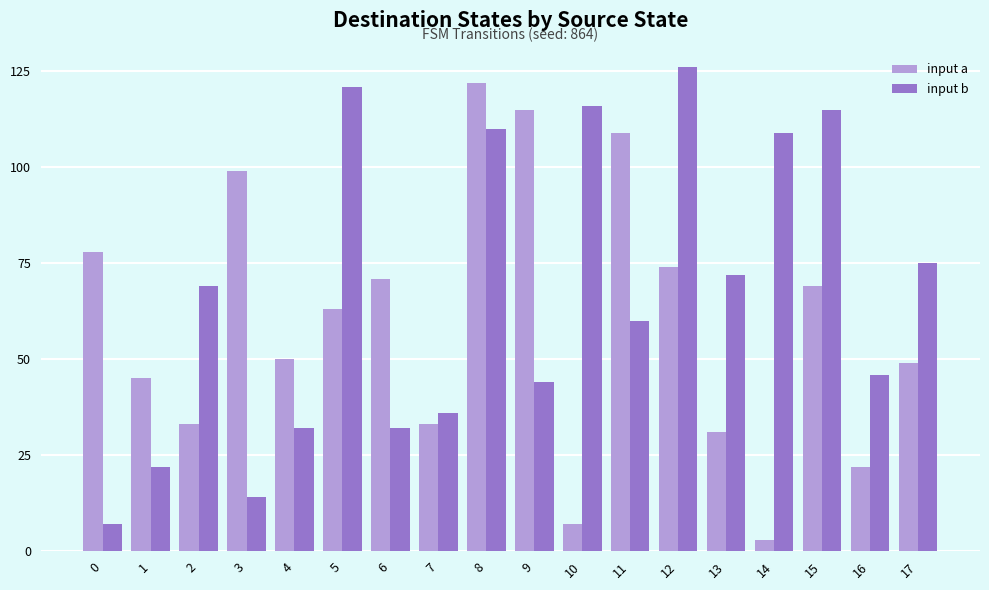

Are the bars horizontal?

No